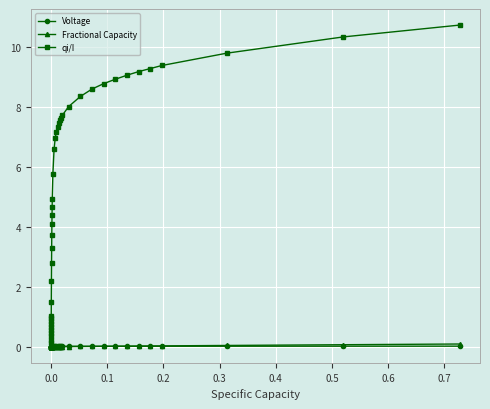

Which series has the largest total across all categories?

qi/I